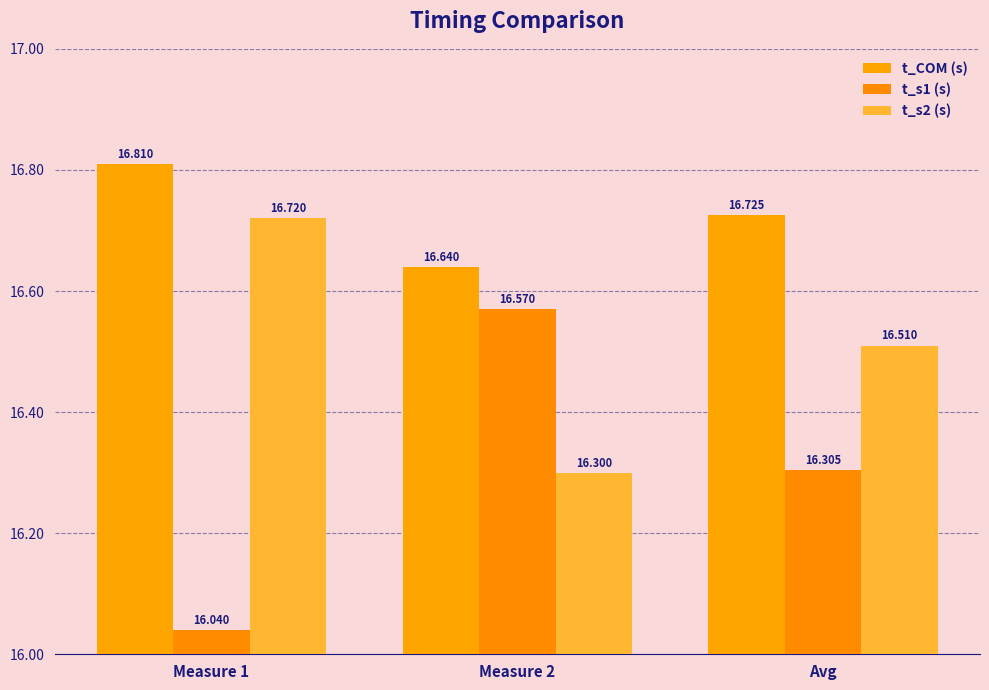

Count the number of categories in the chart.

3